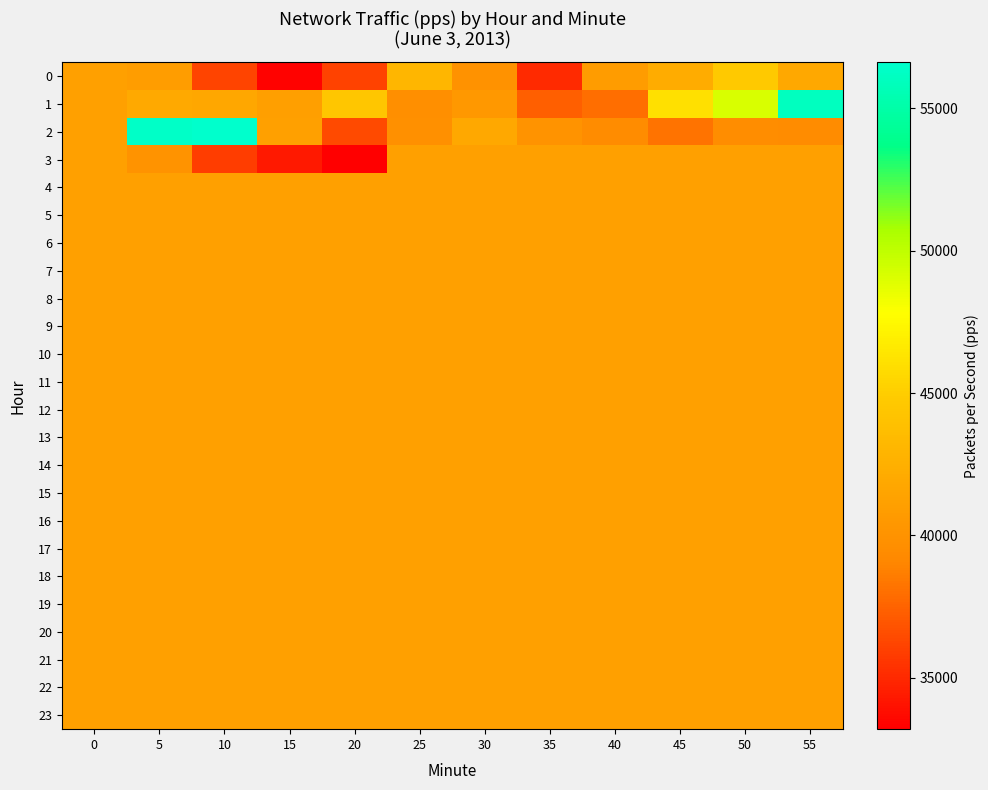

At which category does the chart reach its minimum across all series?

20